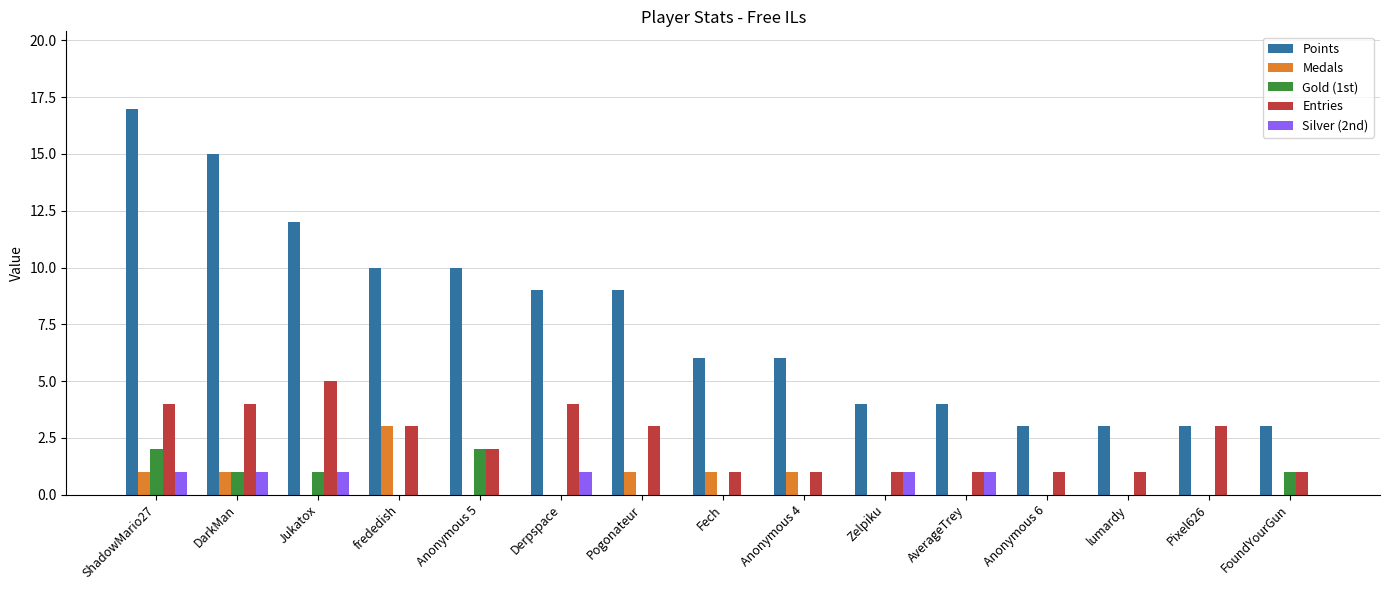

Reading right to left, extract all data points from this chart.

Points: 3	3	3	3	4	4	6	6	9	9	10	10	12	15	17
Medals: 0	0	0	0	0	0	1	1	1	0	0	3	0	1	1
Gold (1st): 1	0	0	0	0	0	0	0	0	0	2	0	1	1	2
Entries: 1	3	1	1	1	1	1	1	3	4	2	3	5	4	4
Silver (2nd): 0	0	0	0	1	1	0	0	0	1	0	0	1	1	1